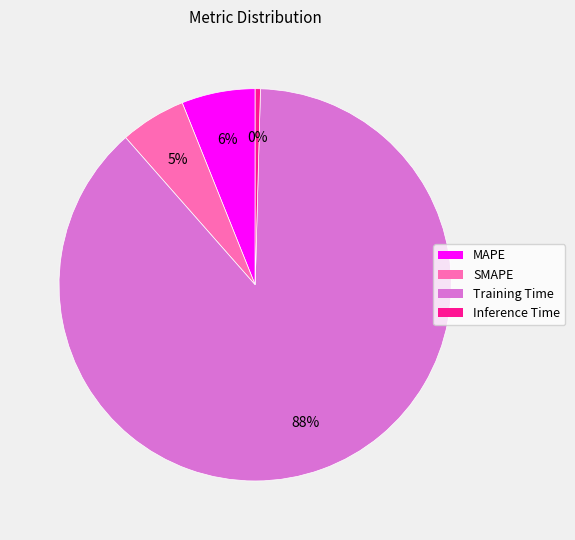

Does any single category account for the majority?

Yes